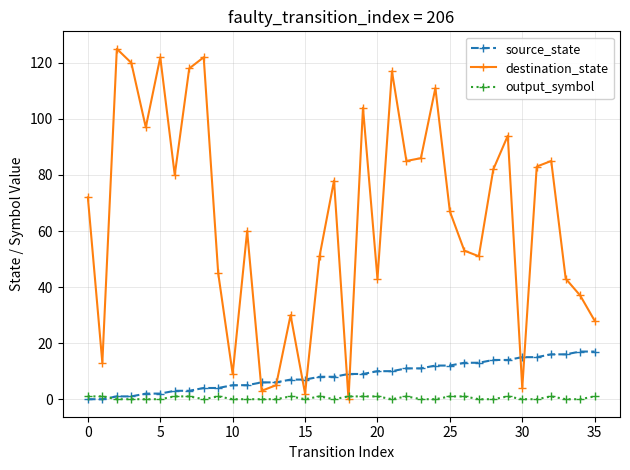

What is the sum of all destination_state values?

2325